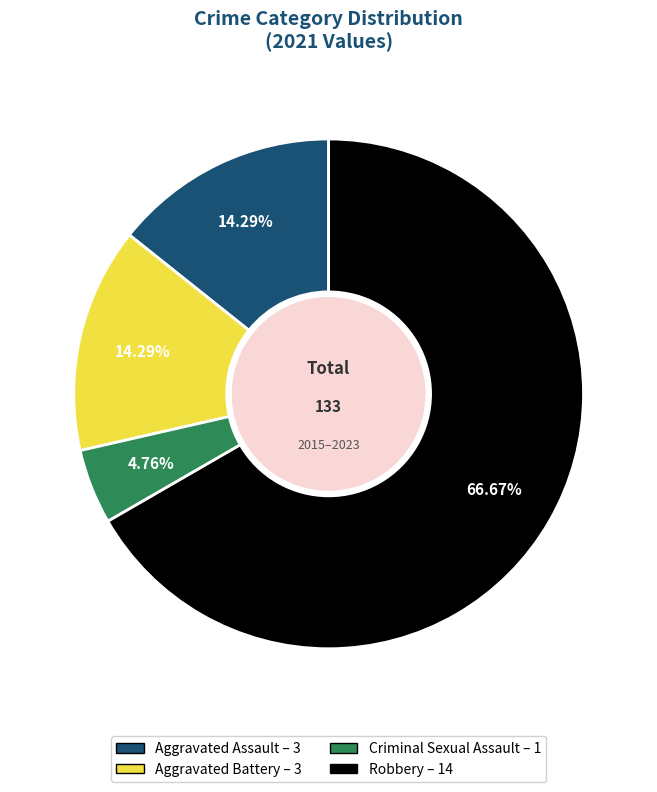

Does Robbery account for over 50% of the chart?

Yes